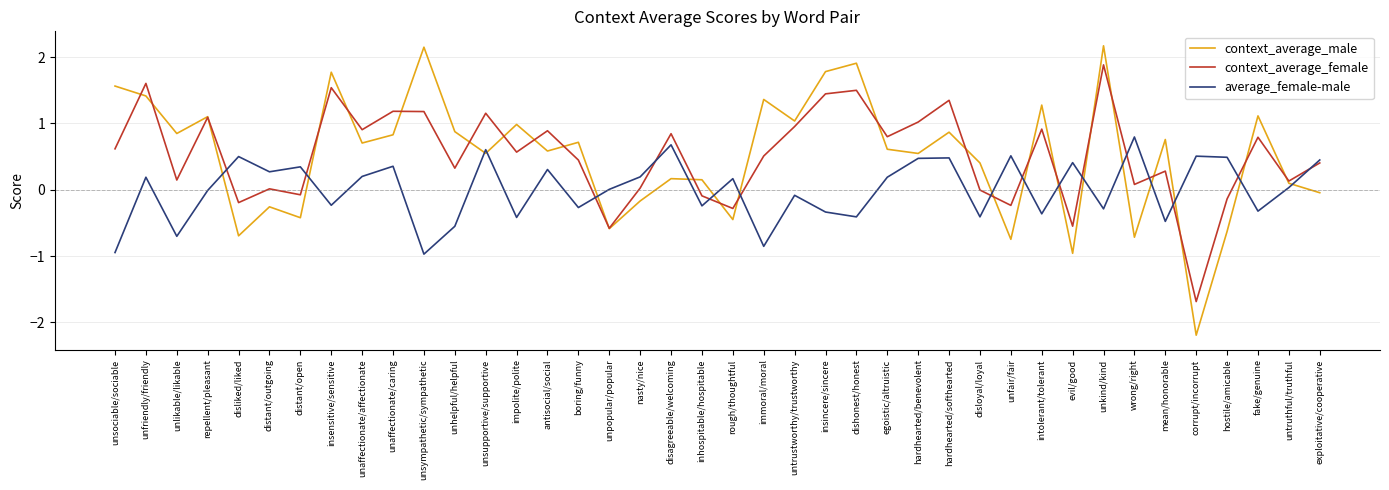

In context_average_male, how many points are lower than both neighbors (excluding endpoints)?

14